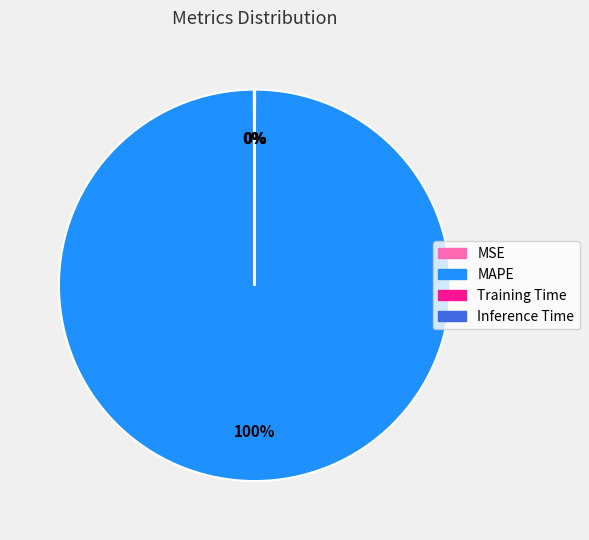

To the nearest percent, what percentage of the pie is MAPE?

100%